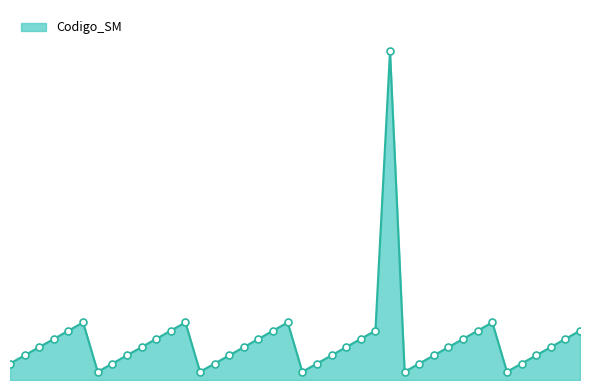

Does the chart have visible grid lines?

No